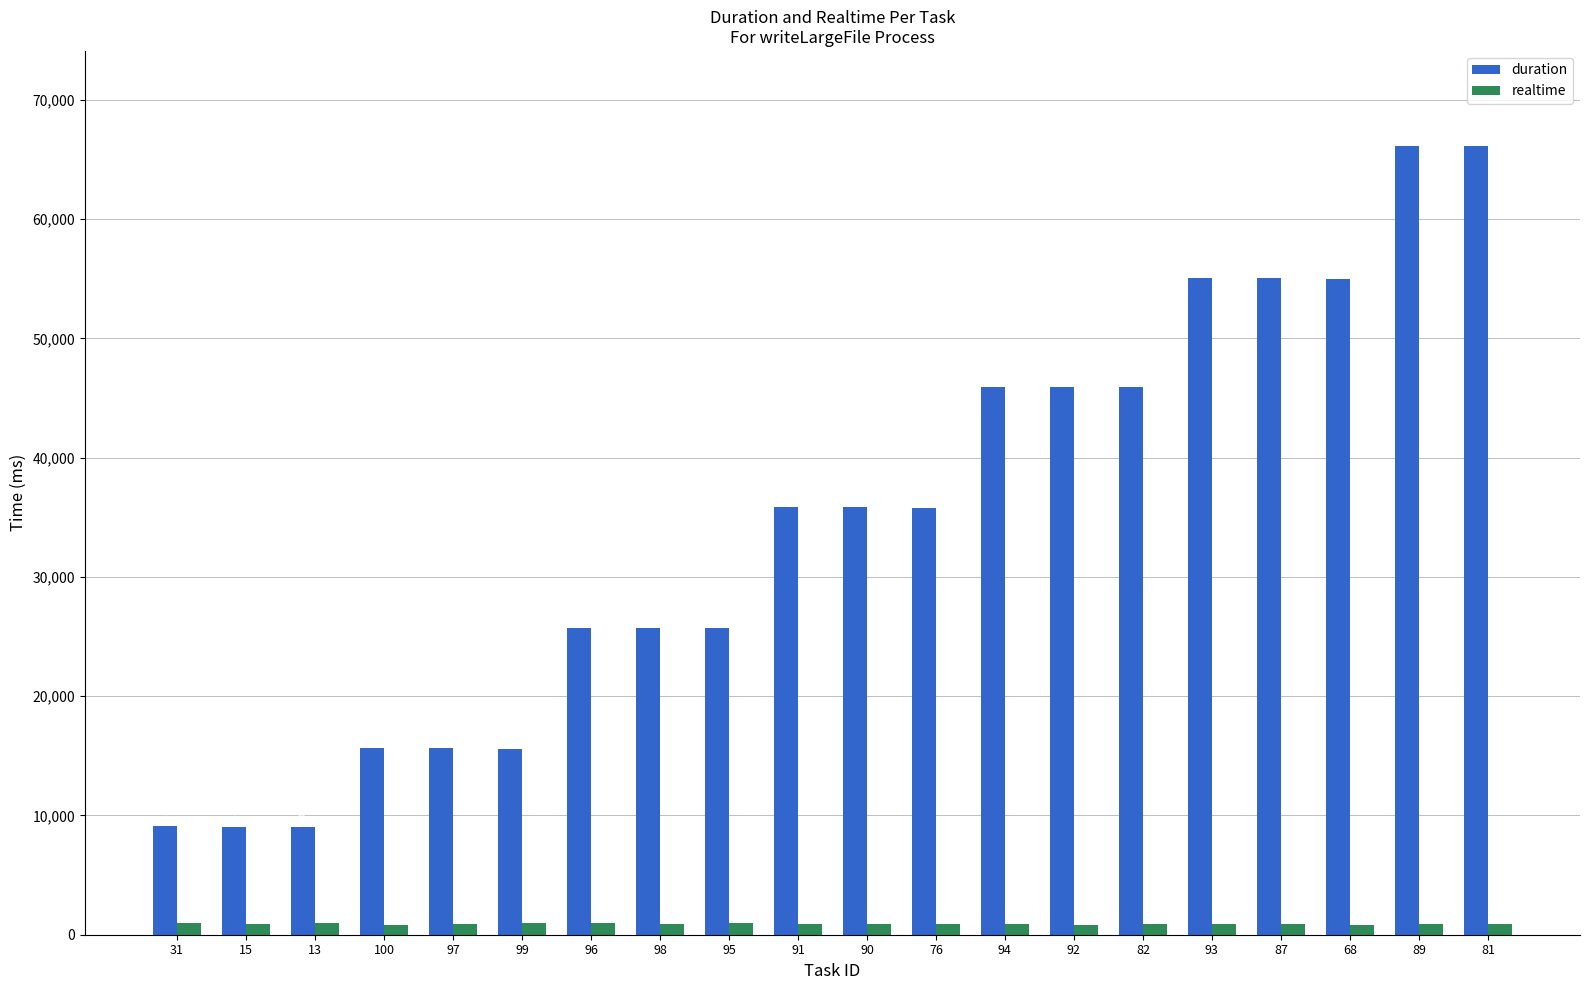

Is the value of realtime at 89 greater than the value of duration at 13?

No